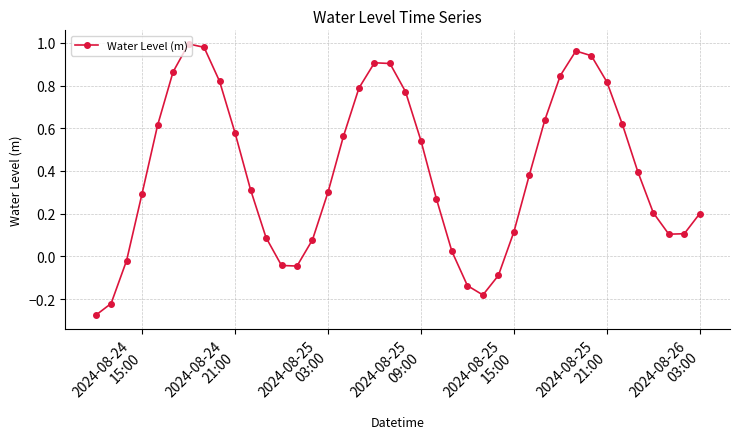

True or false: the data has more than 1 interior local peaks.

True